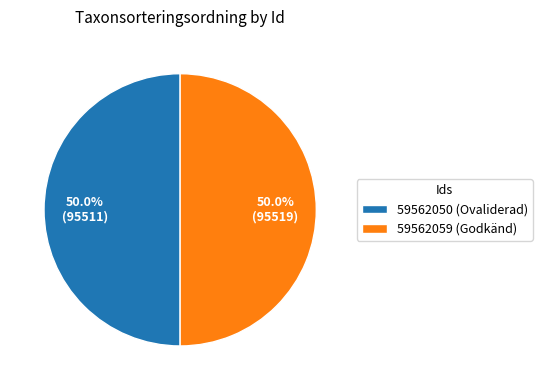

To the nearest percent, what portion does 59562059 represent?

50%